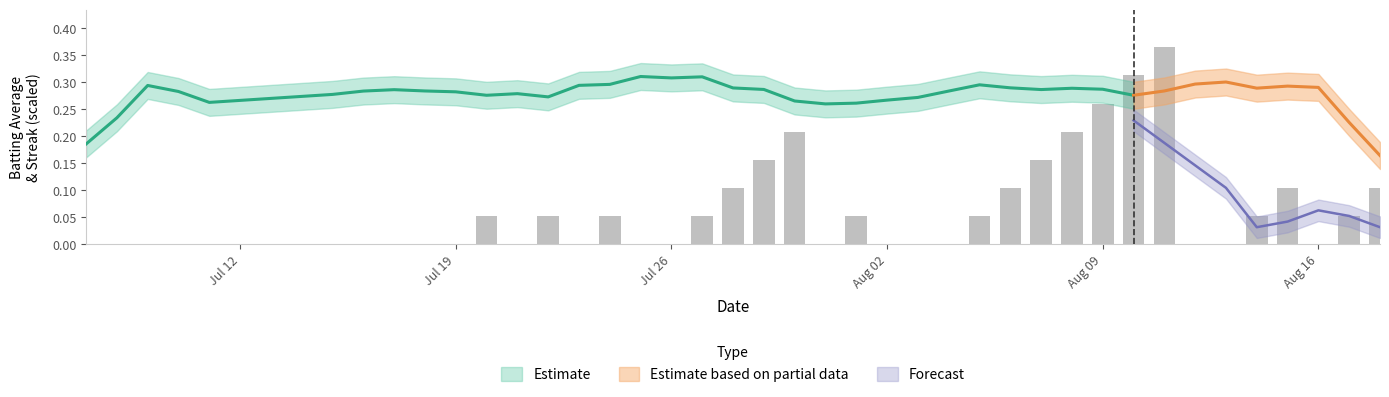

What is the greatest value displayed?

0.4